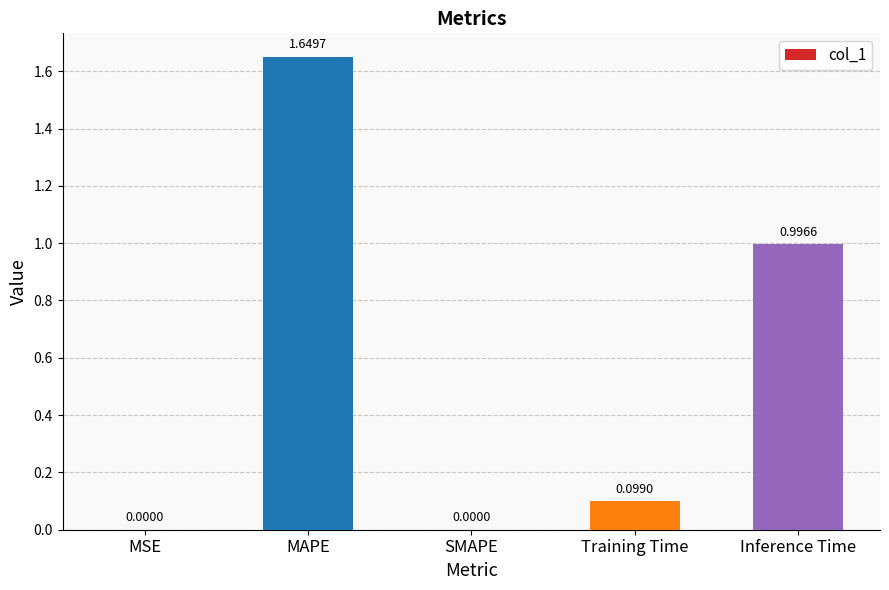

The chart shows a value of 1.0 at Inference Time. True or false?

True